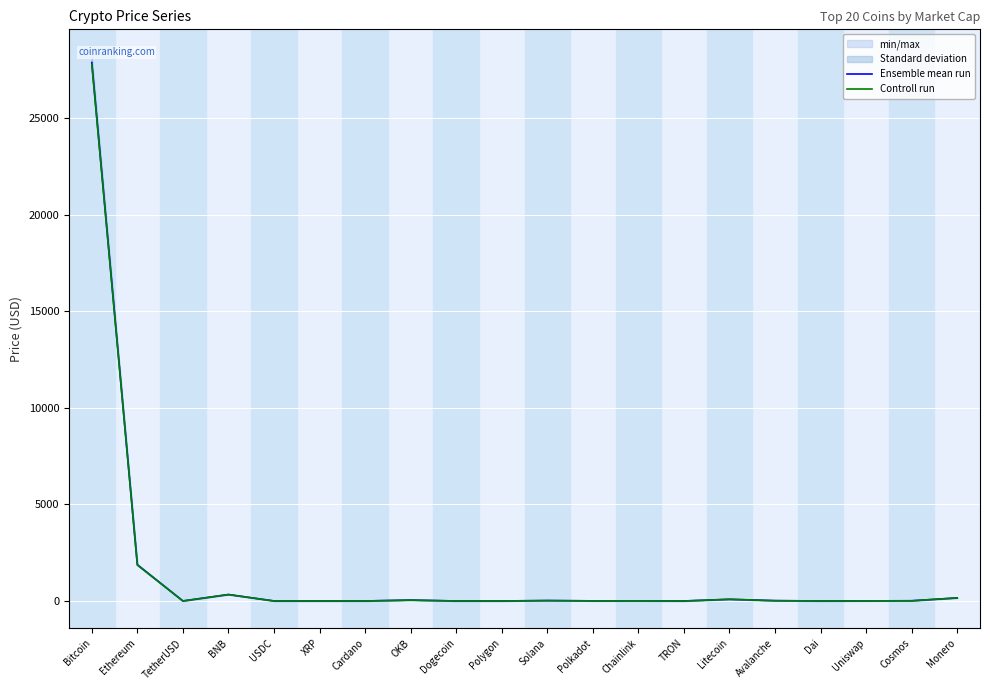

The value of Ensemble mean run at Dogecoin is 0.1. True or false?

False